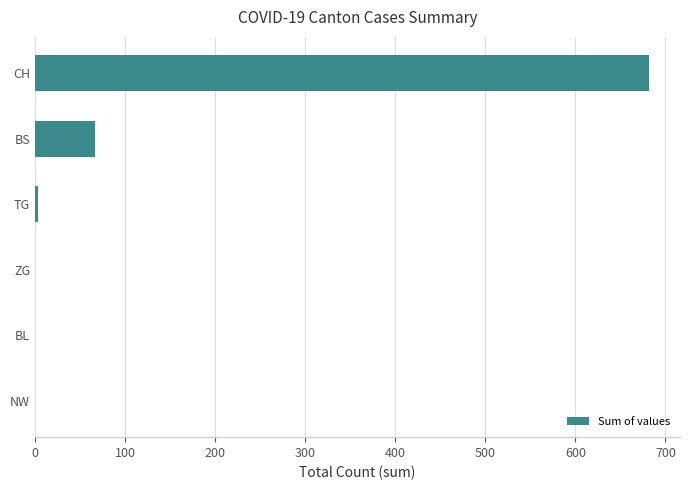

True or false: the data shows 44 at BS.

False